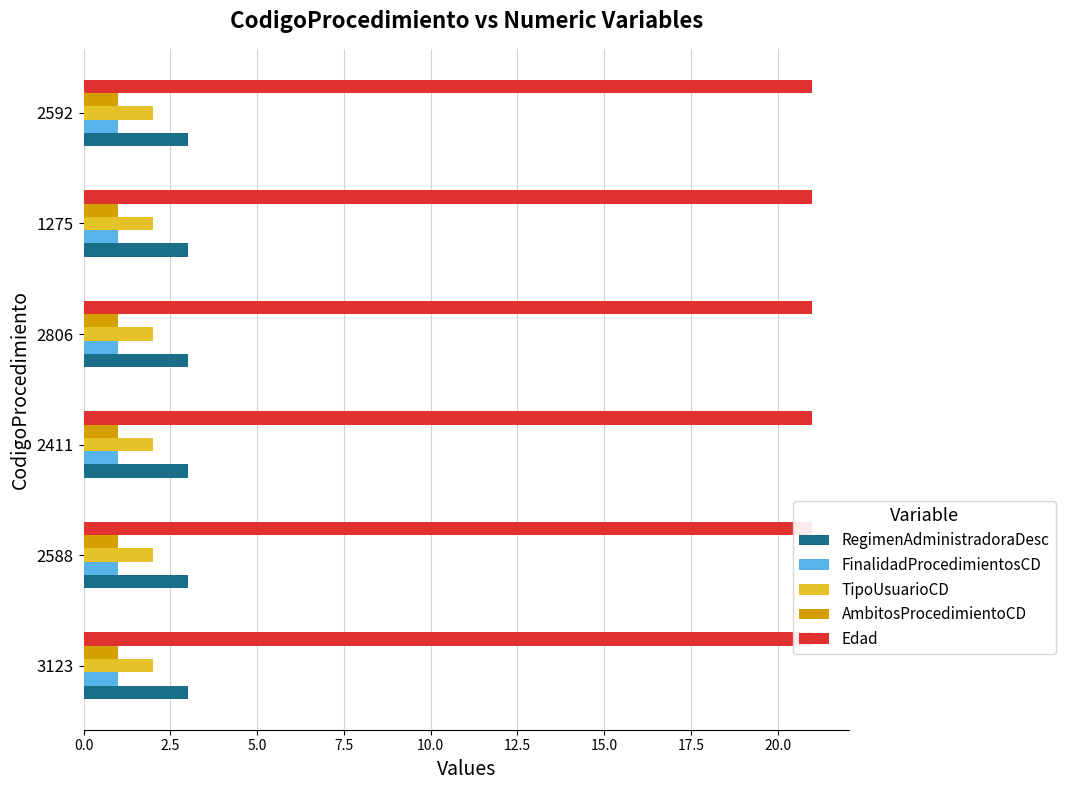

What position from the left is 2588?

2